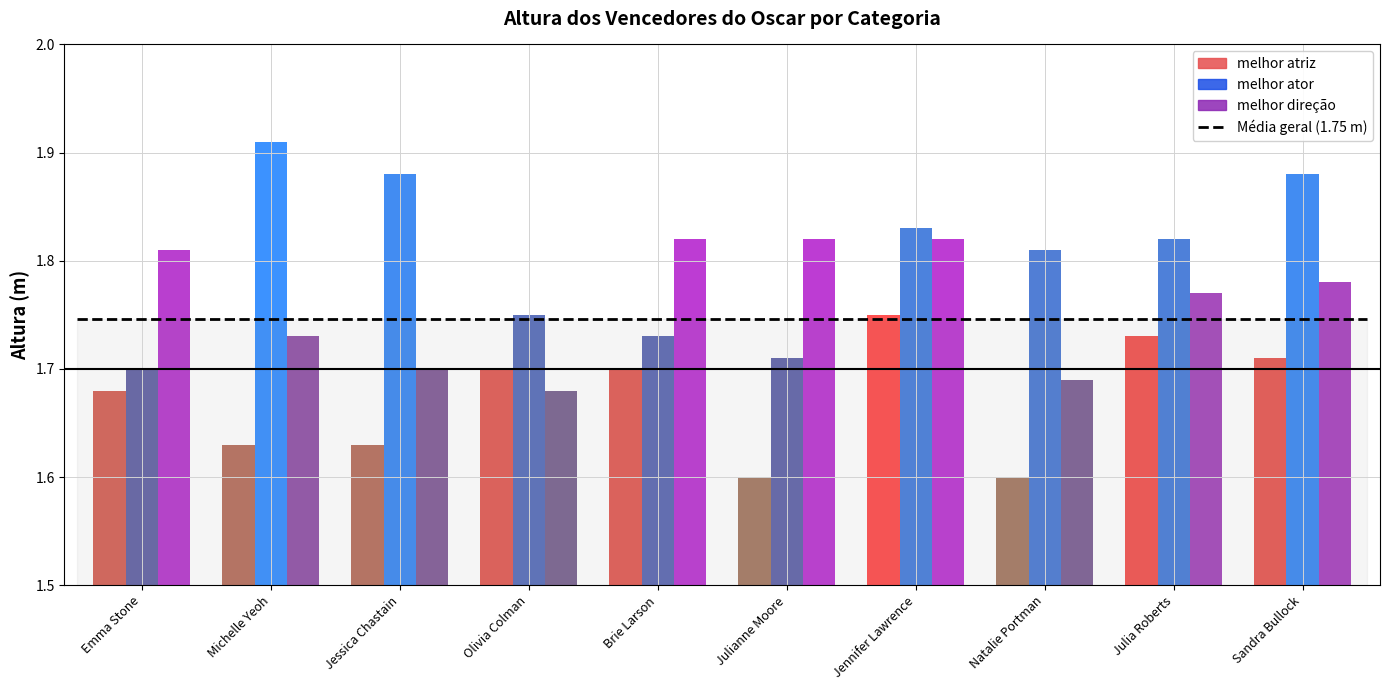

What is the sum of the melhor ator values at Julia Roberts and Brie Larson?

3.5